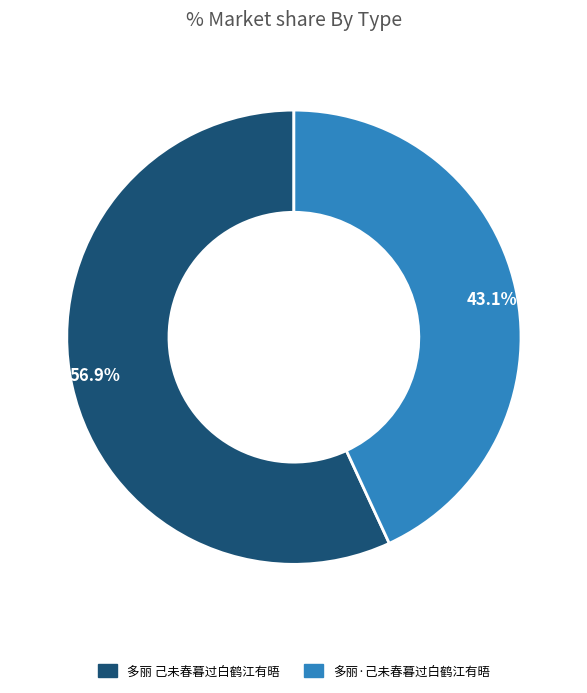

Which has a higher value, 多丽·己未春暮过白鹤江有晤 or 多丽 己未春暮过白鹤江有晤?

多丽 己未春暮过白鹤江有晤